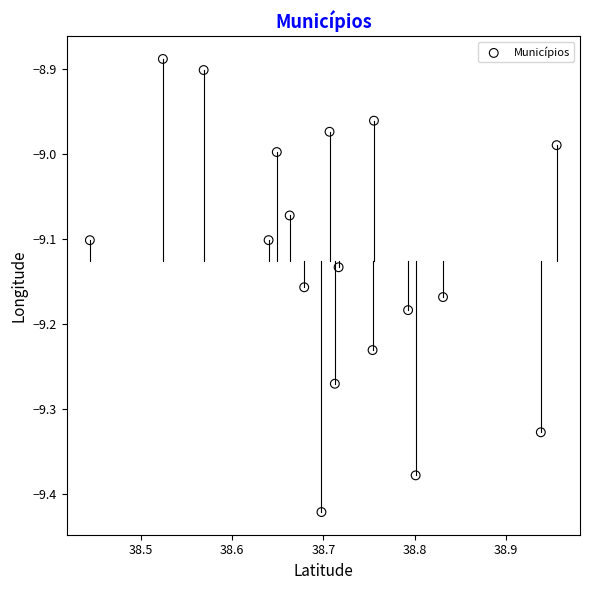

What is the range of Y values (max minus min)?

0.5